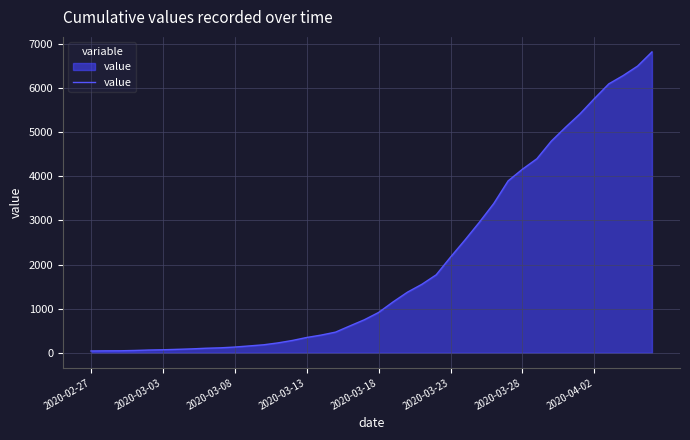

What is the greatest value displayed?

6822